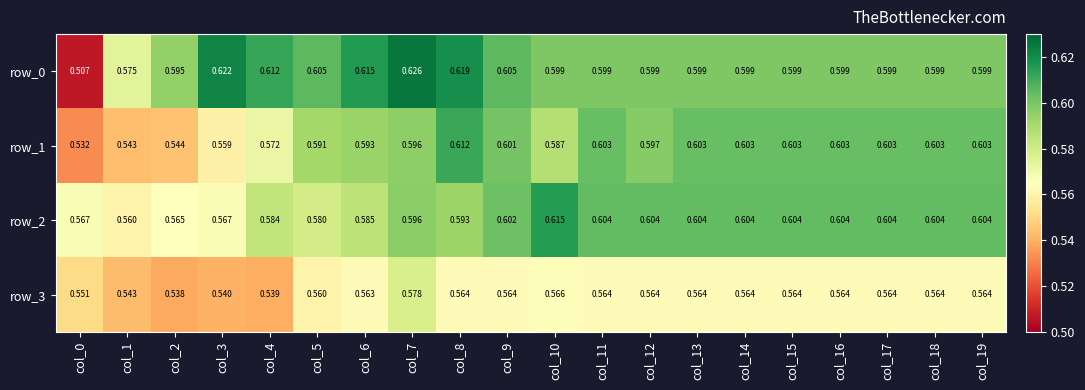

What is the sum of all row_0 values?

12.0